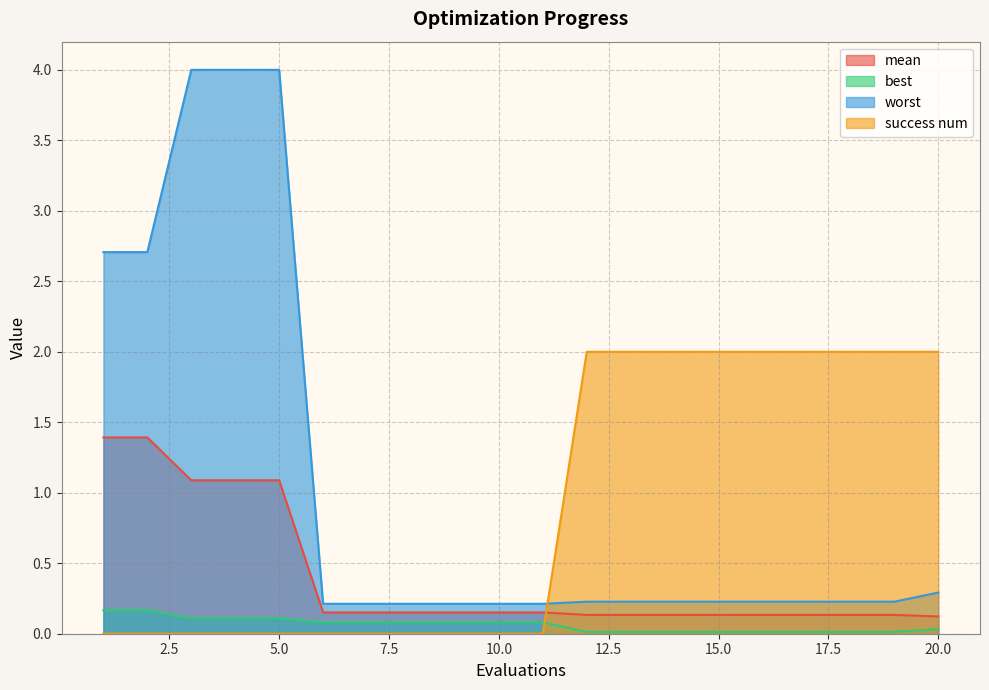

Reading left to right, list all the values displayed in this chart.

mean: 1=1.4	2=1.4	3=1.1	4=1.1	5=1.1	6=0.2	7=0.2	8=0.2	9=0.2	10=0.2	11=0.2	12=0.1	13=0.1	14=0.1	15=0.1	16=0.1	17=0.1	18=0.1	19=0.1	20=0.1
best: 1=0.2	2=0.2	3=0.1	4=0.1	5=0.1	6=0.1	7=0.1	8=0.1	9=0.1	10=0.1	11=0.1	12=0.0	13=0.0	14=0.0	15=0.0	16=0.0	17=0.0	18=0.0	19=0.0	20=0.0
worst: 1=2.7	2=2.7	3=4.0	4=4.0	5=4.0	6=0.2	7=0.2	8=0.2	9=0.2	10=0.2	11=0.2	12=0.2	13=0.2	14=0.2	15=0.2	16=0.2	17=0.2	18=0.2	19=0.2	20=0.3
success num: 1=0.0	2=0.0	3=0.0	4=0.0	5=0.0	6=0.0	7=0.0	8=0.0	9=0.0	10=0.0	11=0.0	12=2.0	13=2.0	14=2.0	15=2.0	16=2.0	17=2.0	18=2.0	19=2.0	20=2.0